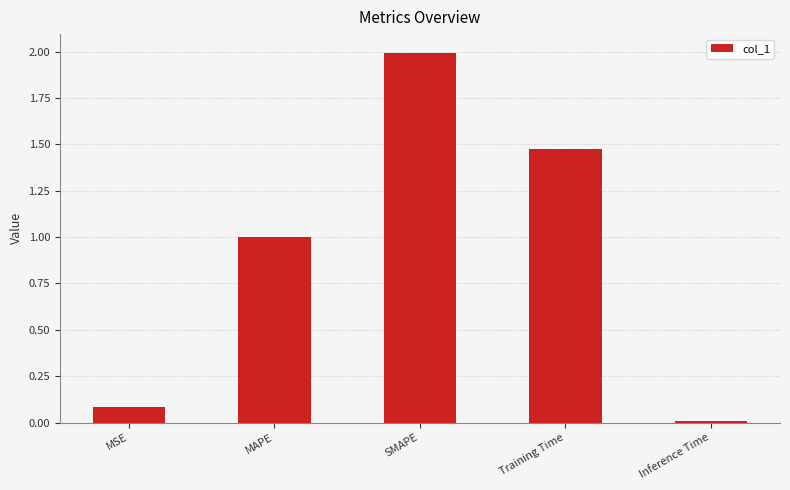

True or false: the data shows 1.5 at MAPE.

False